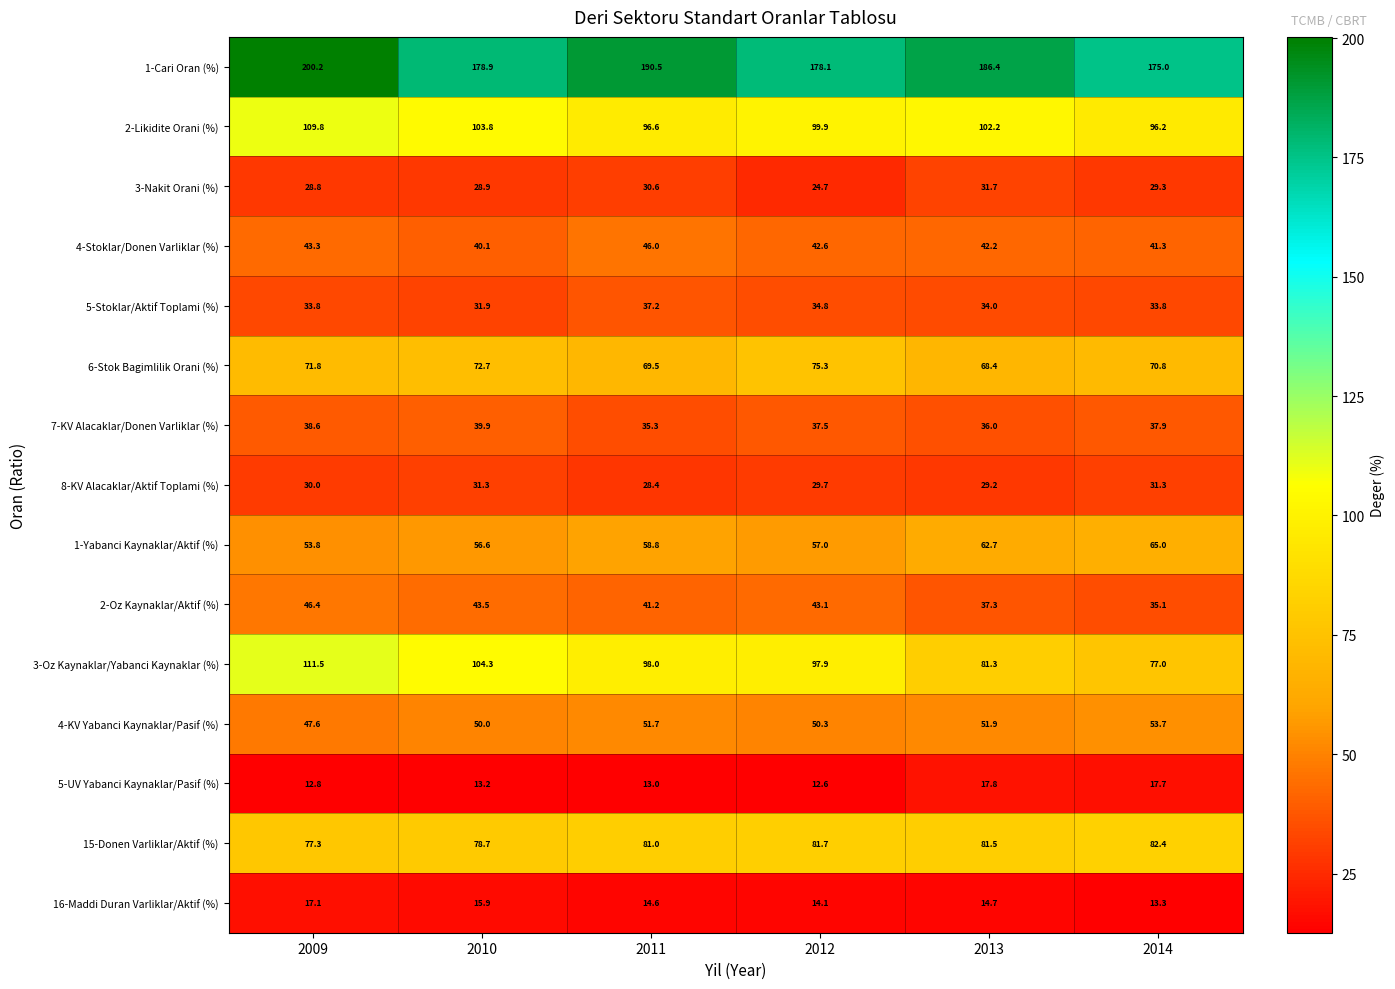

What is the total value across all series at 2010?

889.7